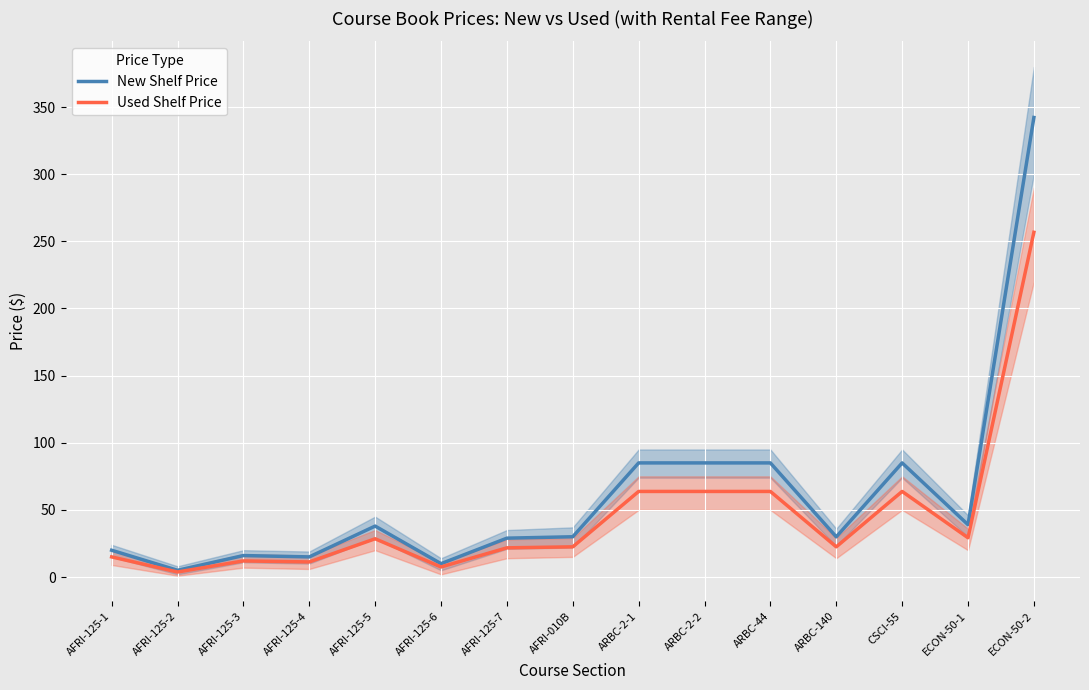

At how many categories does at least one series exceed 33?

7